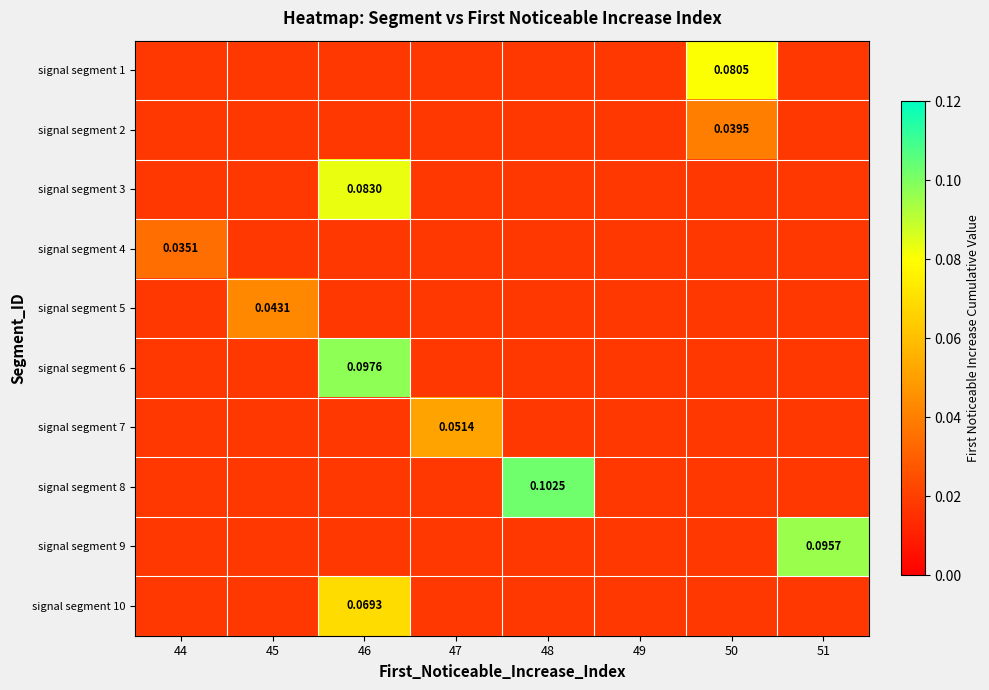

True or false: signal segment 2 has a value of 0.0 at 50.

False